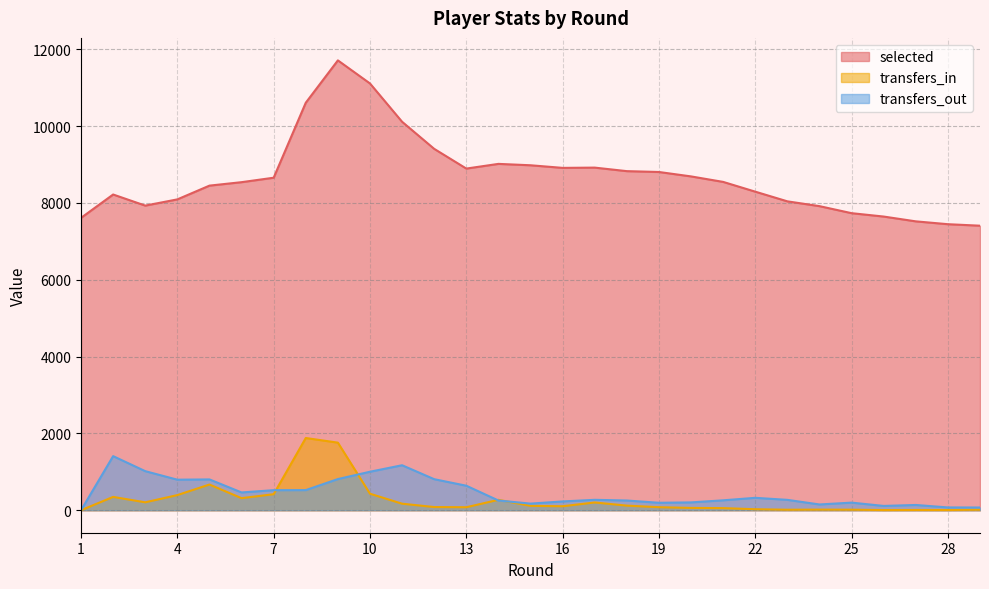

Where does the transfers_out series first go above 270?

2